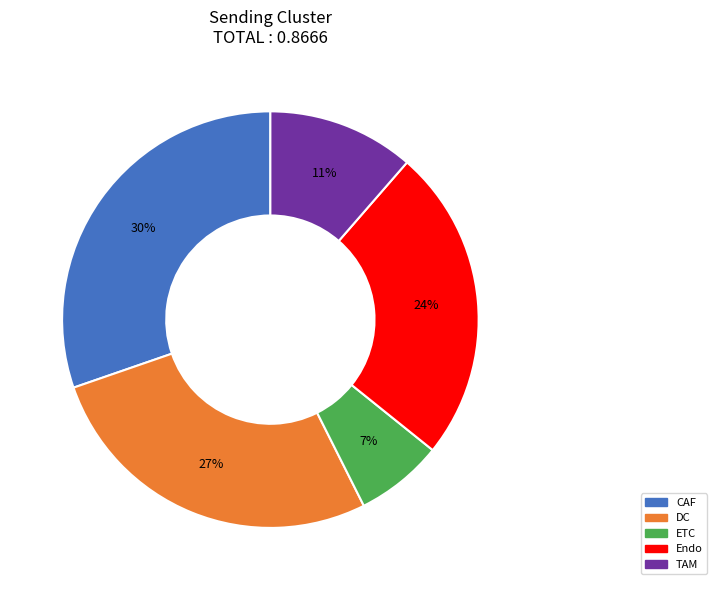

Is there a majority slice in this chart?

No